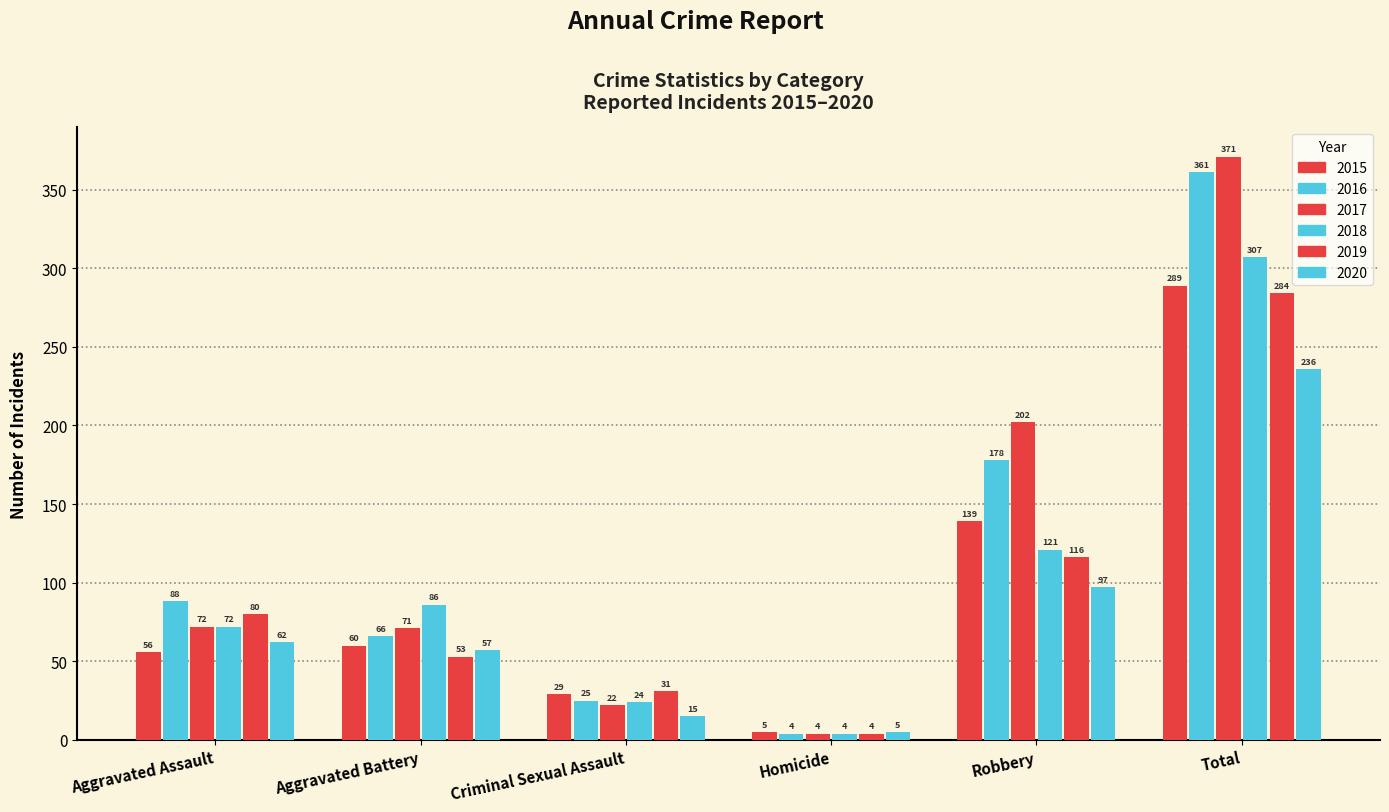

How many values in the 2017 series are below 72?

3